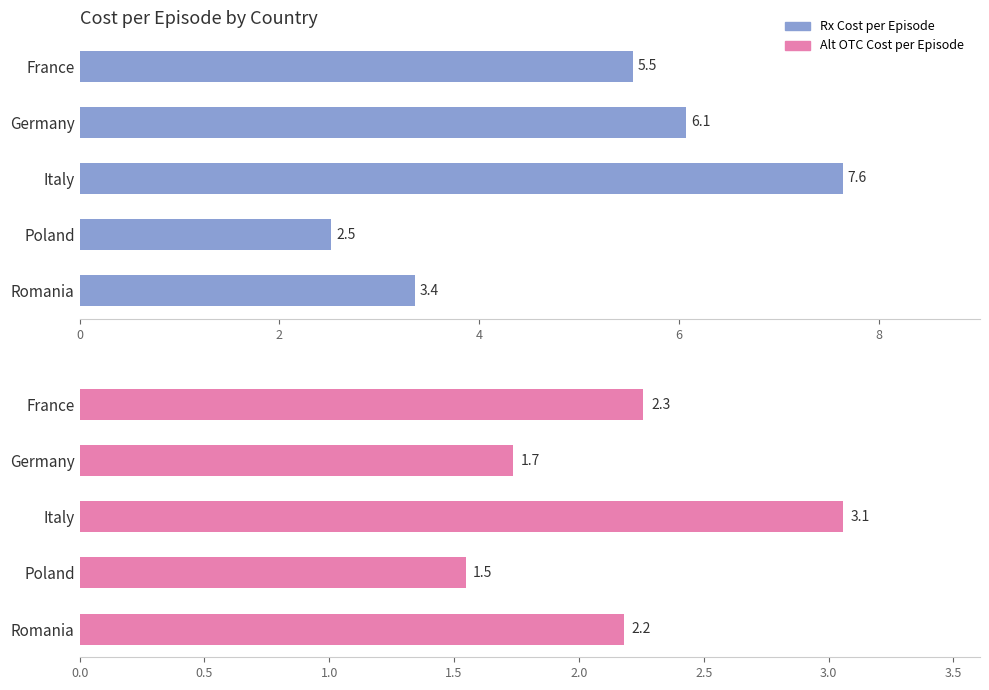

What is the value of the alternate_OTC_cost_per_episode bar at the 4th from the left?

1.5